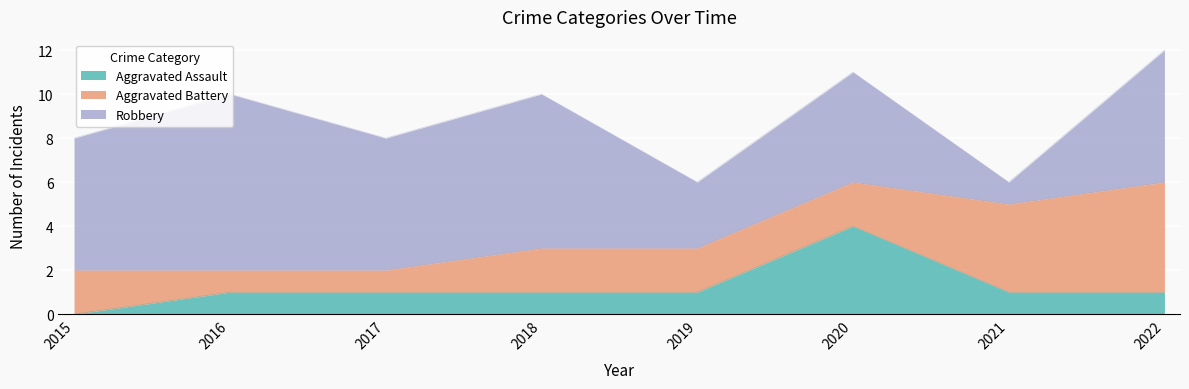

How many intersections are there between Aggravated Assault and Aggravated Battery?

2